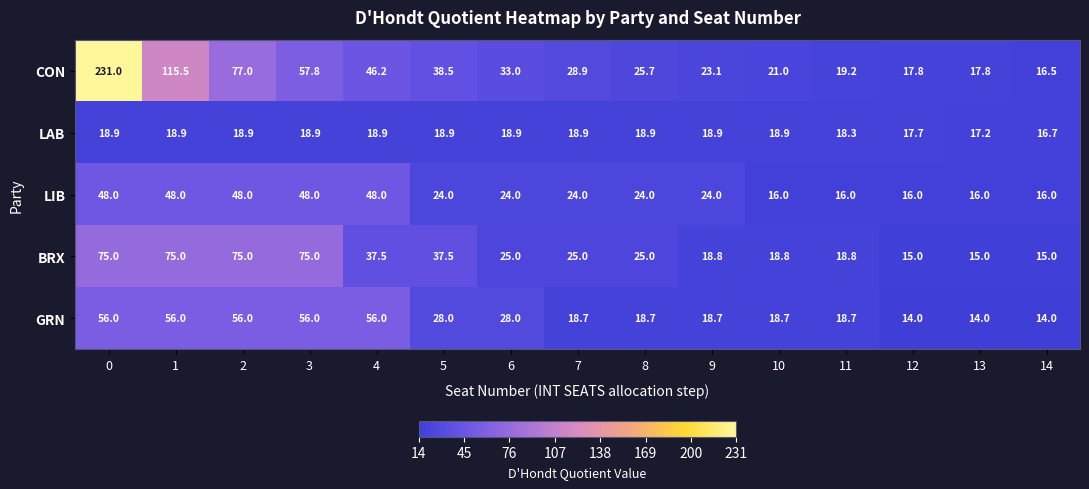

What is the difference between the maximum and second lowest values in the BRX series?

60.0